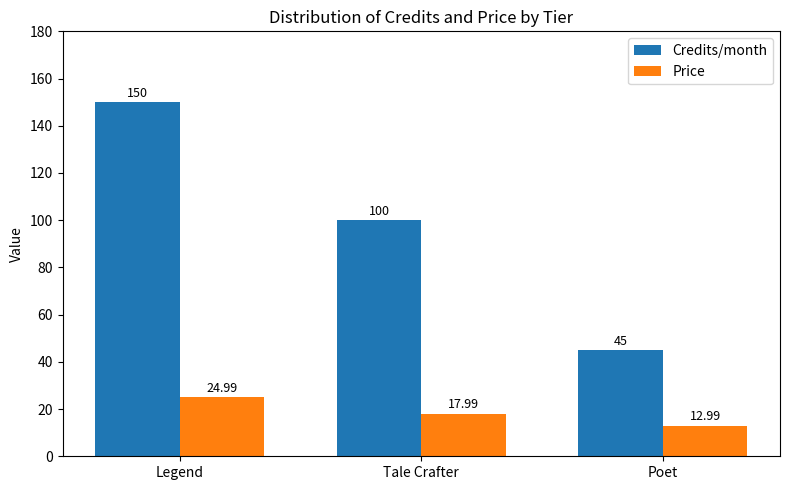

Rank the series by their maximum value, from highest to lowest.

Credits/month, Price